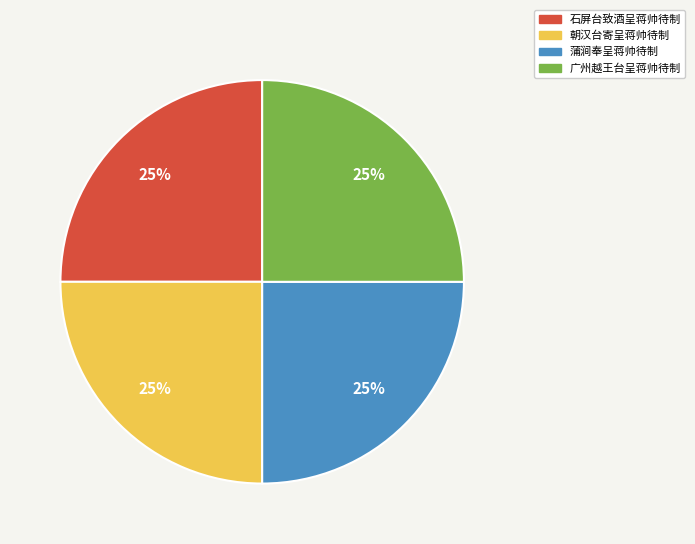

To the nearest percent, what is the average slice percentage?

25%